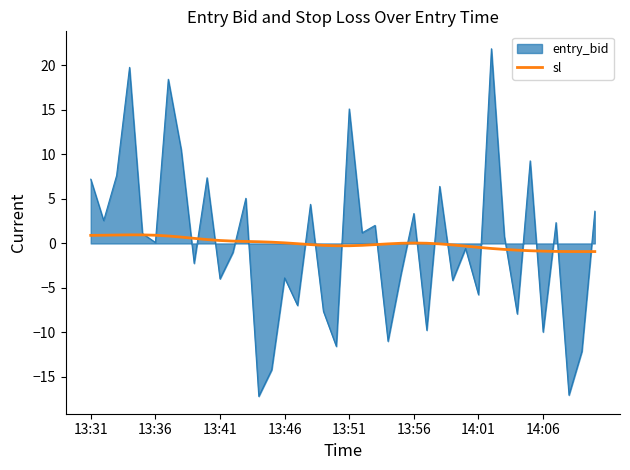

How many lines are shown in the chart?

2